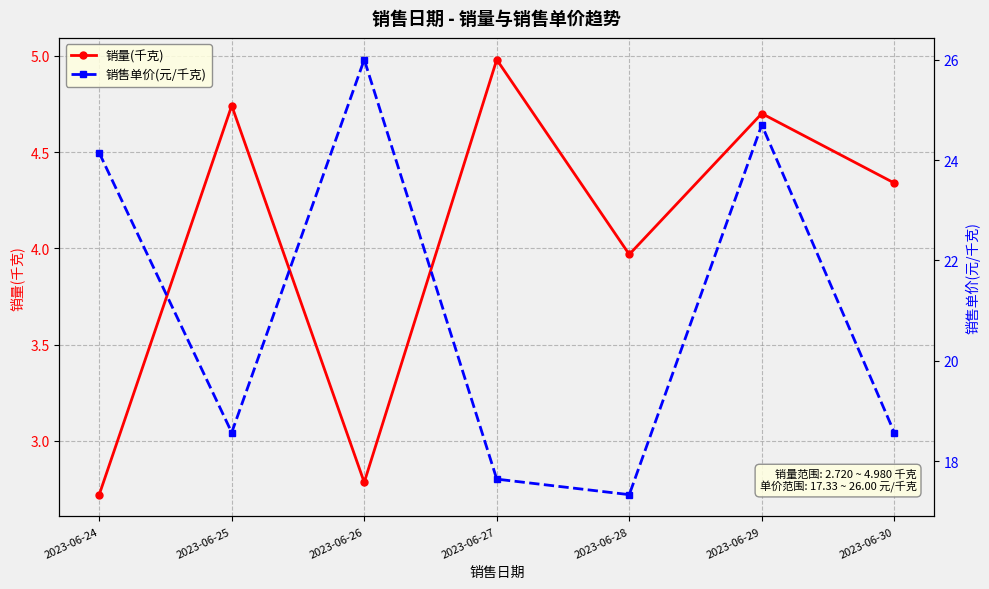

True or false: 销量(千克) has a value of 3.2 at 2023-06-25.

False